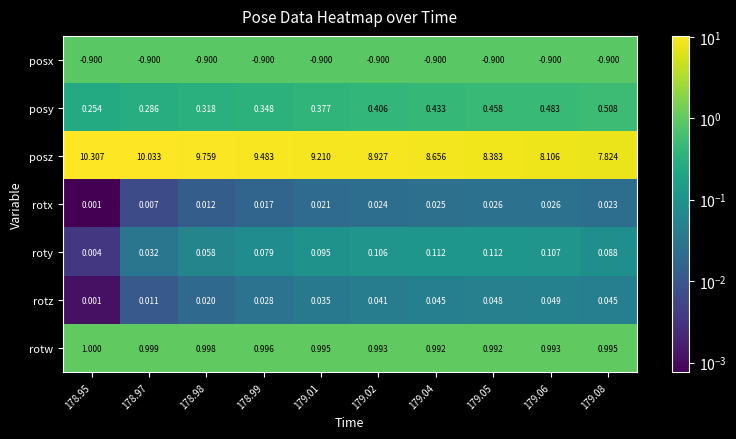

Between 178.95 and 179.05, which series saw the biggest shift?

posz